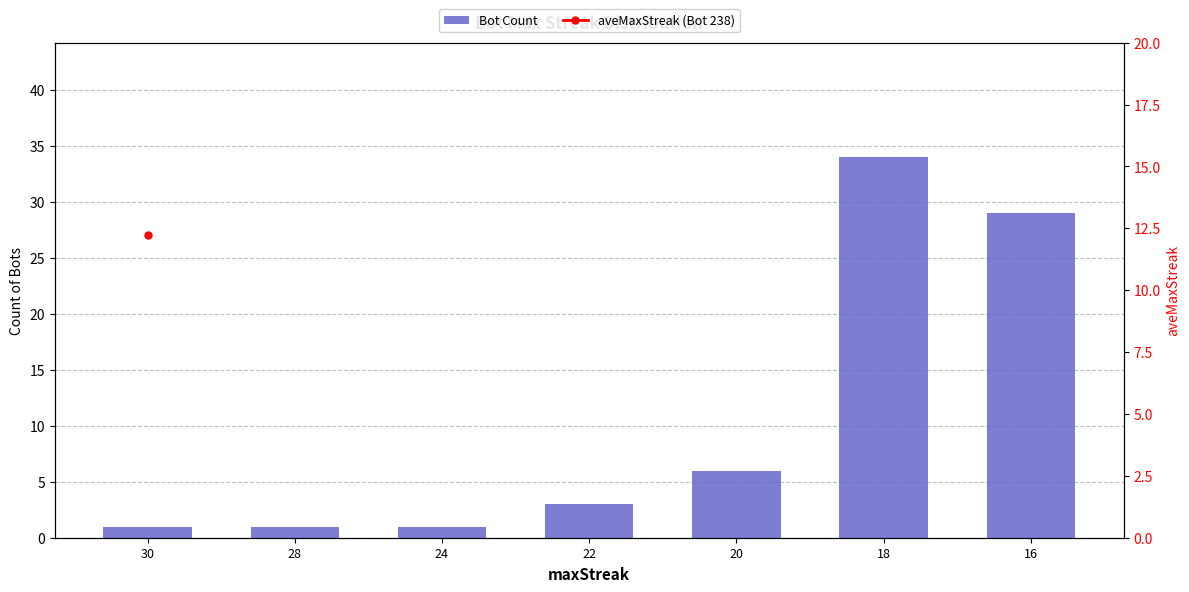

Between 28 and 20, which is larger?

20